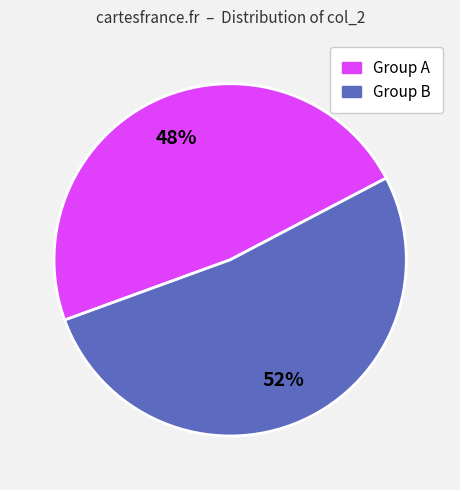

Does any single category account for the majority?

Yes